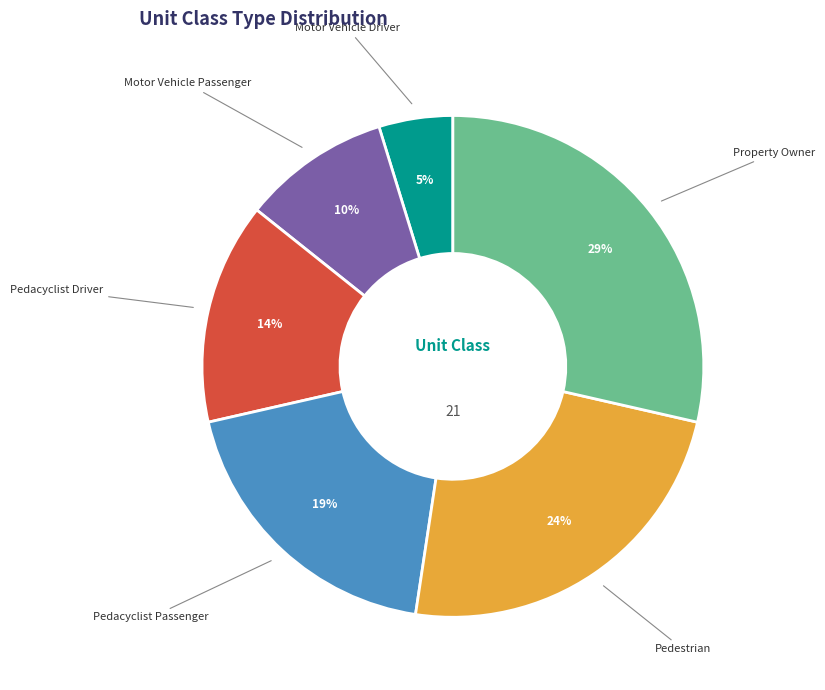

To the nearest percent, what is the difference between the Property Owner and Pedestrian slice percentages?

5%